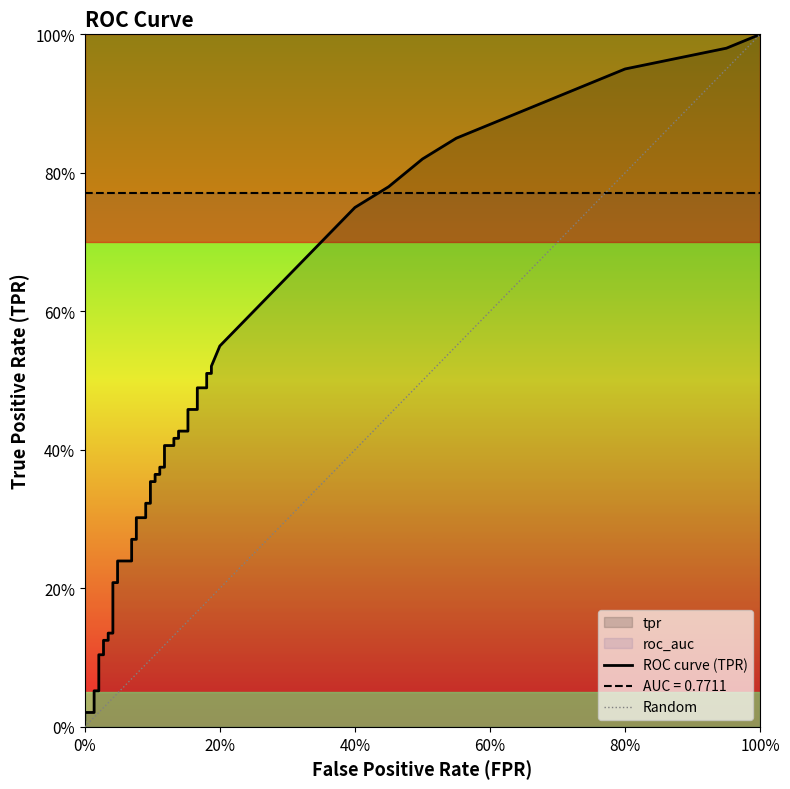

Does the chart display data point markers on the line(s)?

No